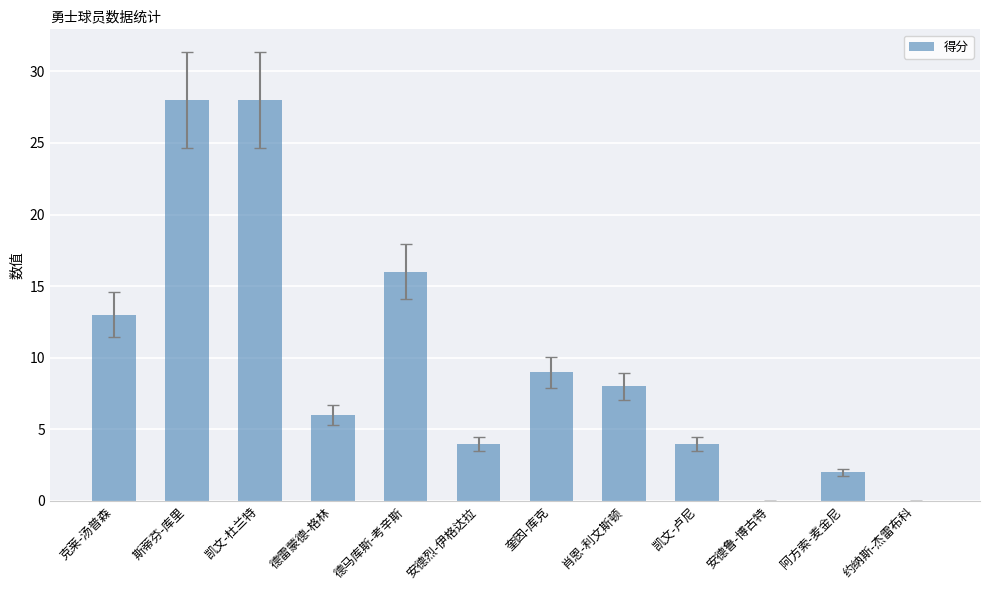

The value at 克莱-汤普森 is 13. True or false?

True